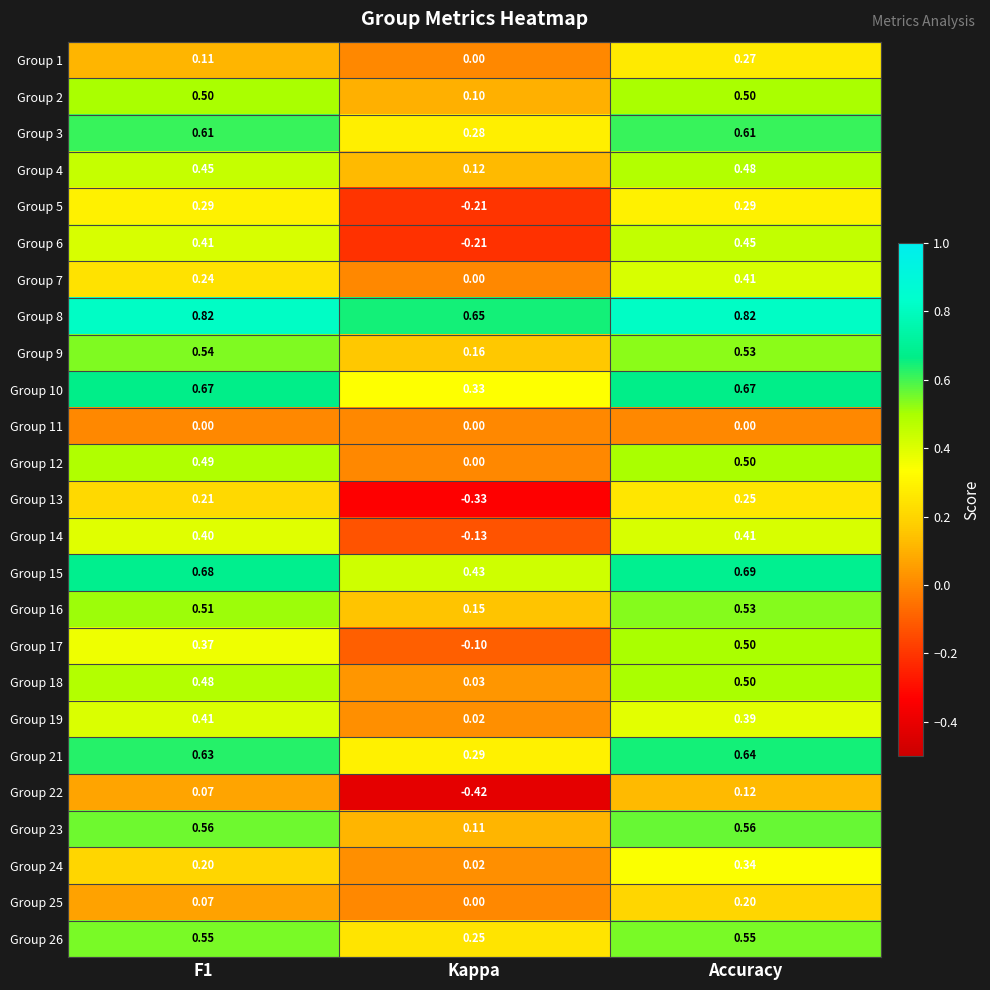

Which category has the highest value in the Group 25 series?

Accuracy